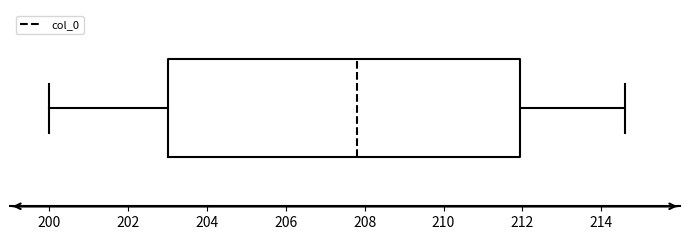

Read this box plot against the x-axis: the position of the median line, the range covered by the box, and the ends of both whiskers. The values are not printed on the chart, so give them approximately, as read against the axis.

median 207.8, box 203.0 to 212.0, whiskers 200.0 to 214.6